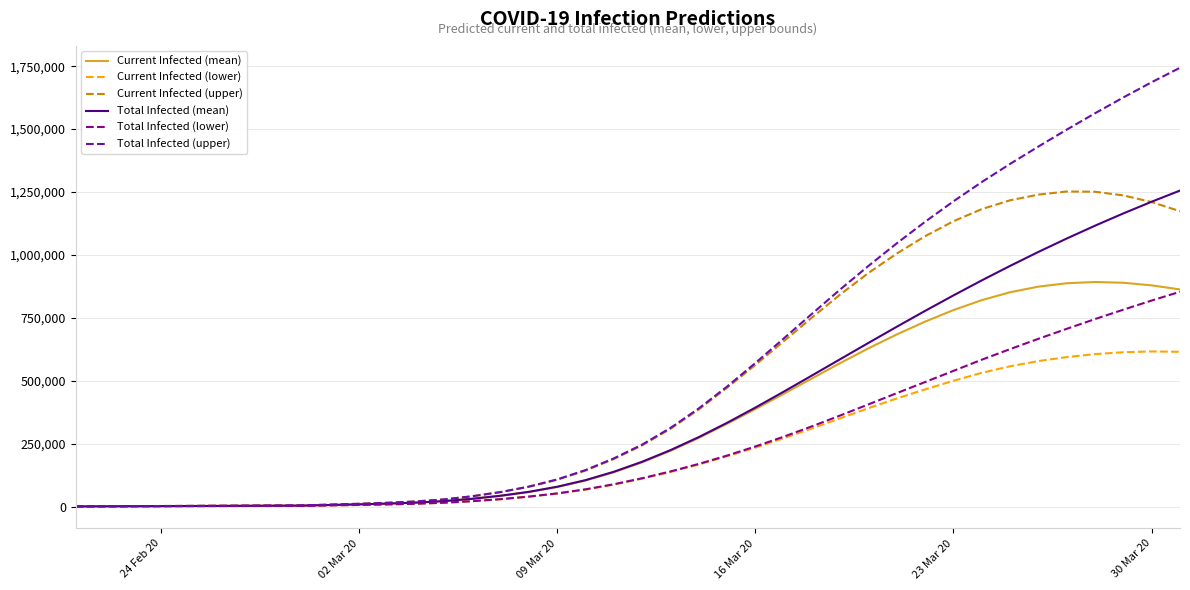

What is the maximum value for Total Infected (mean)?

1255767